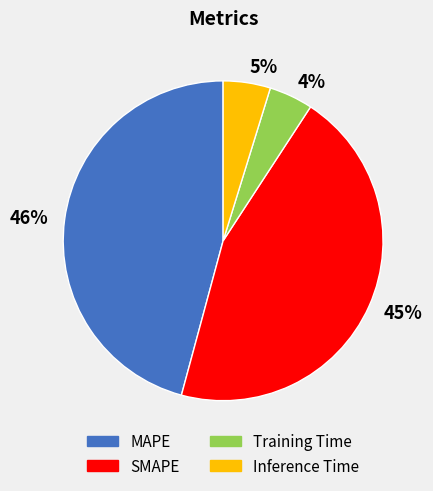

Does MAPE represent more than half of the total?

No